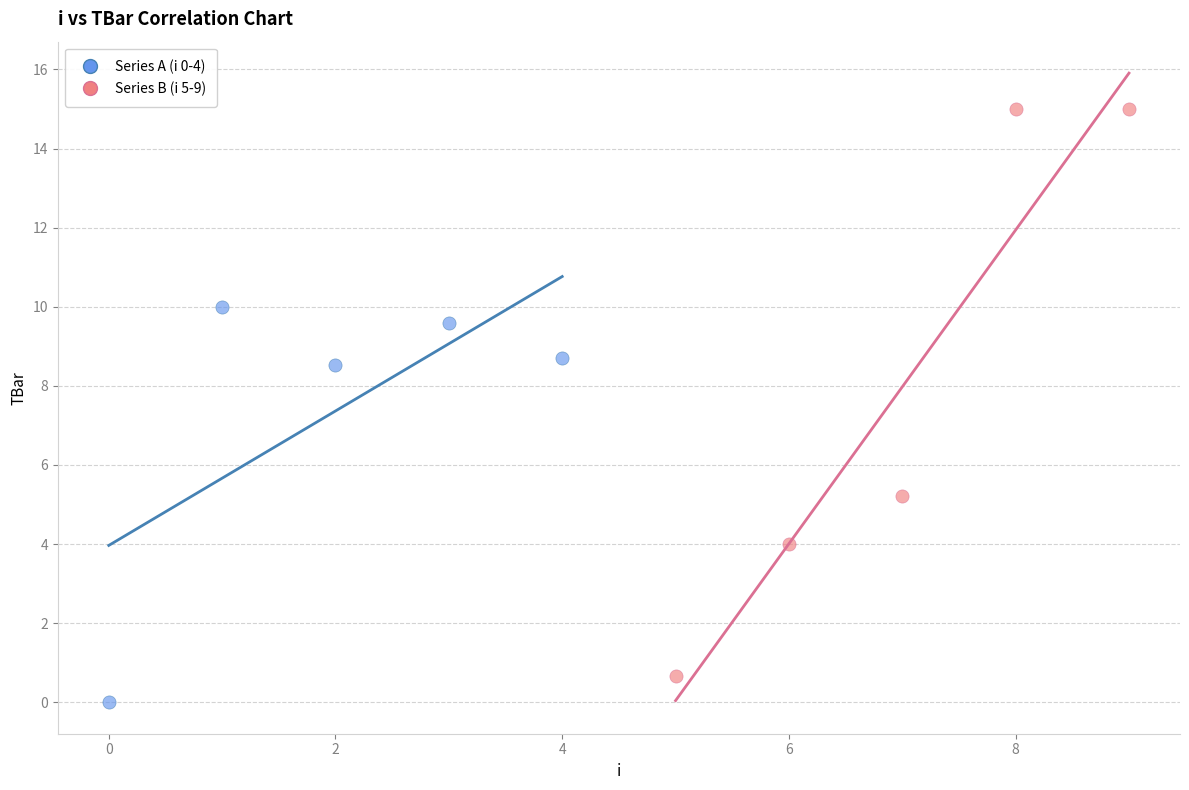

Which series contains the highest Y value?

Series B (i 5-9)